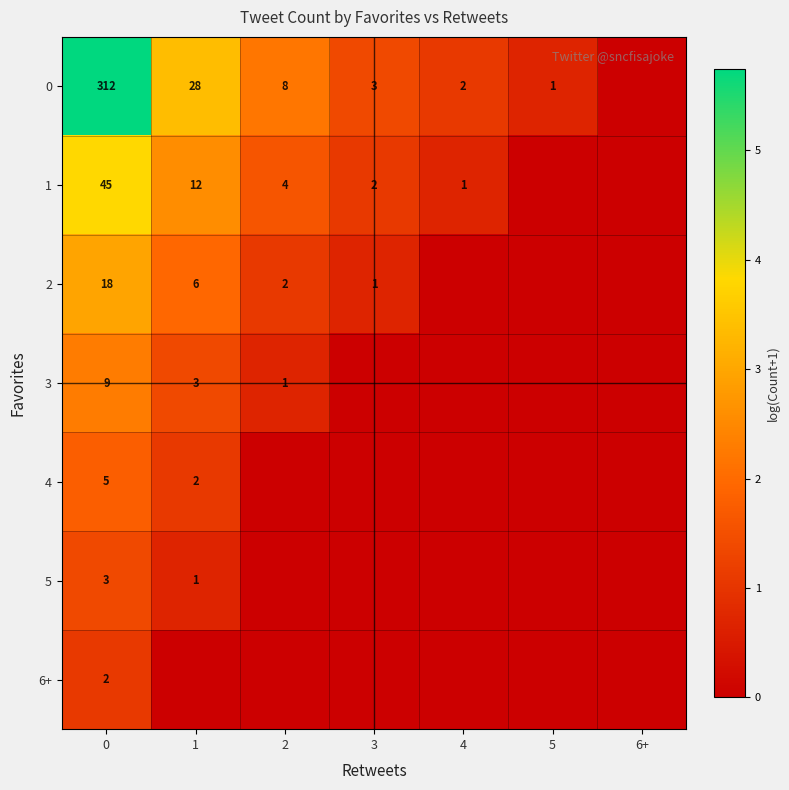

Is the value of 4 at 0 greater than the value of 1 at 2?

Yes